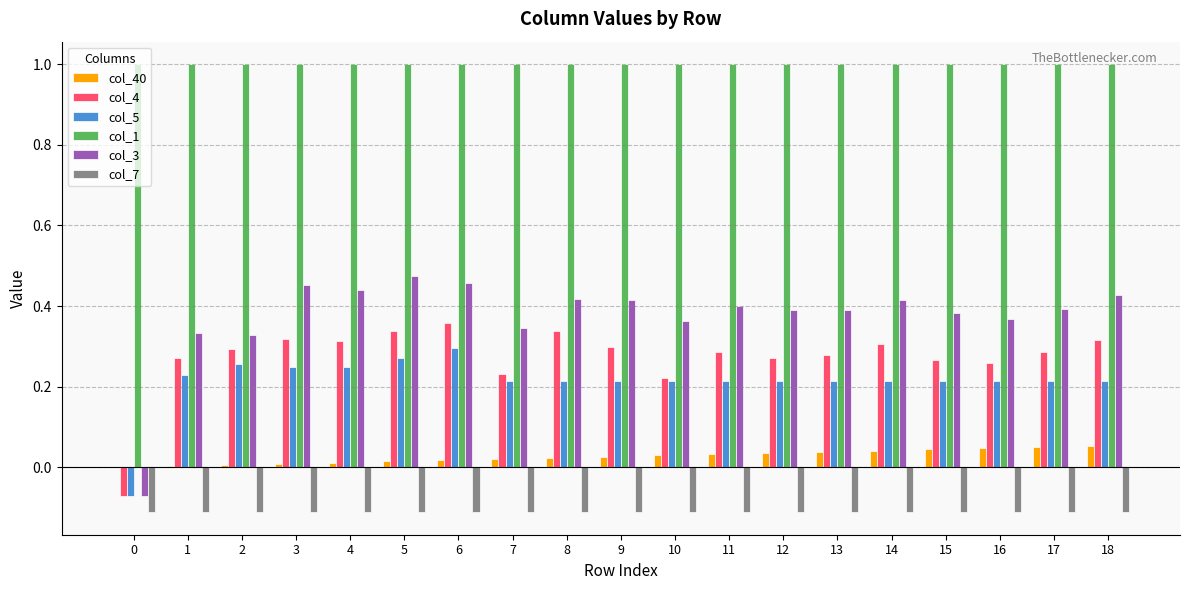

Which series changed the most between 1 and 7?

col_4